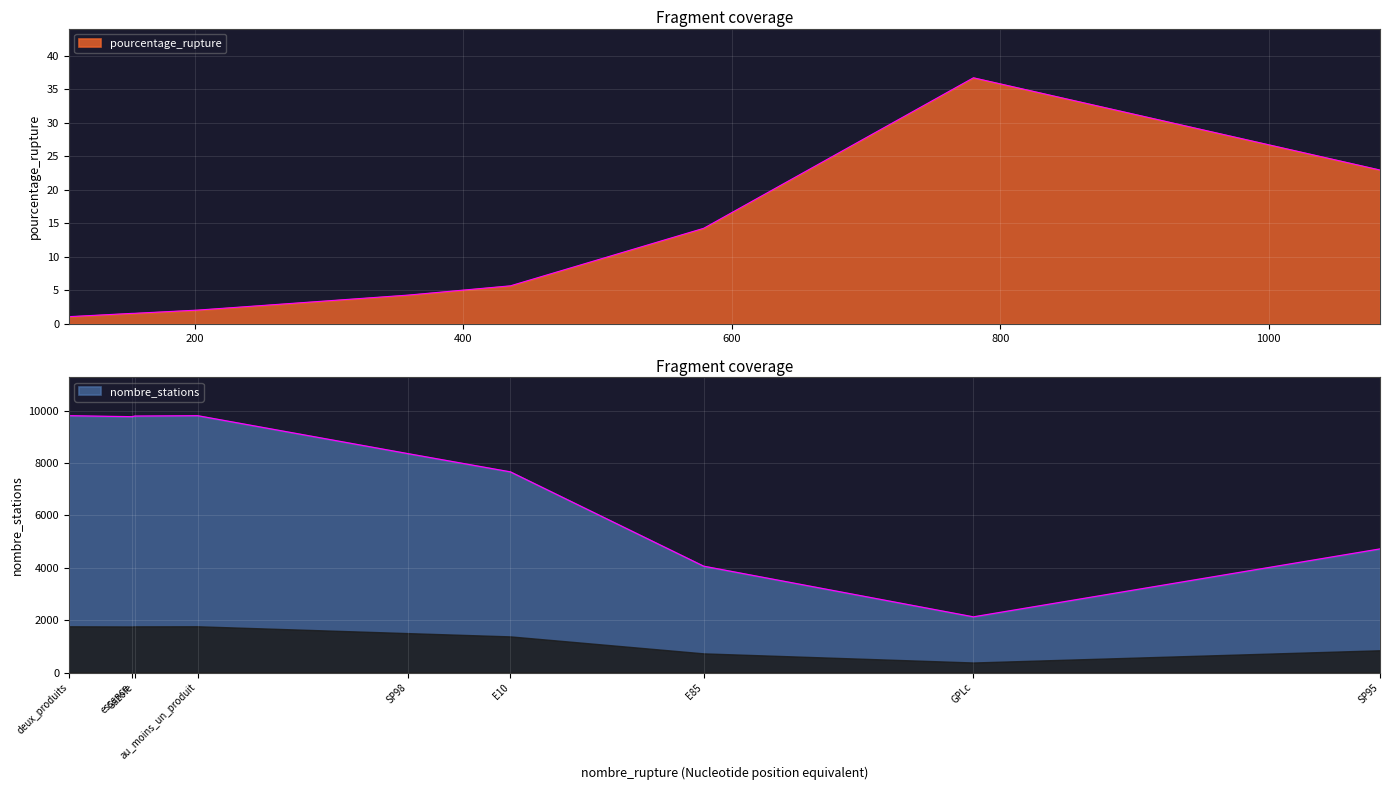

Is the value of pourcentage_rupture at deux_produits greater than the value of nombre_stations at E85?

No